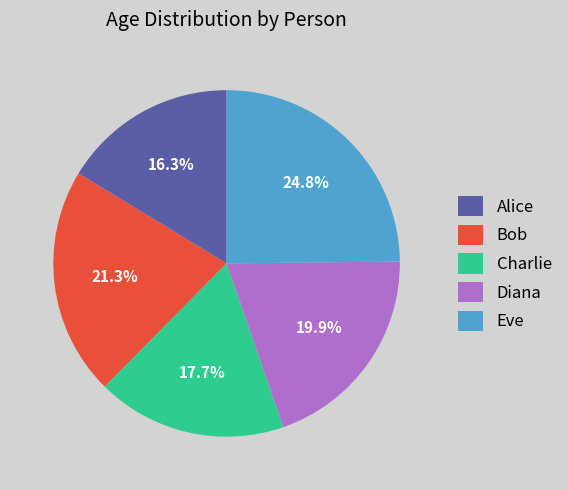

What is the ratio of the value at Bob to the value at Eve?

0.9